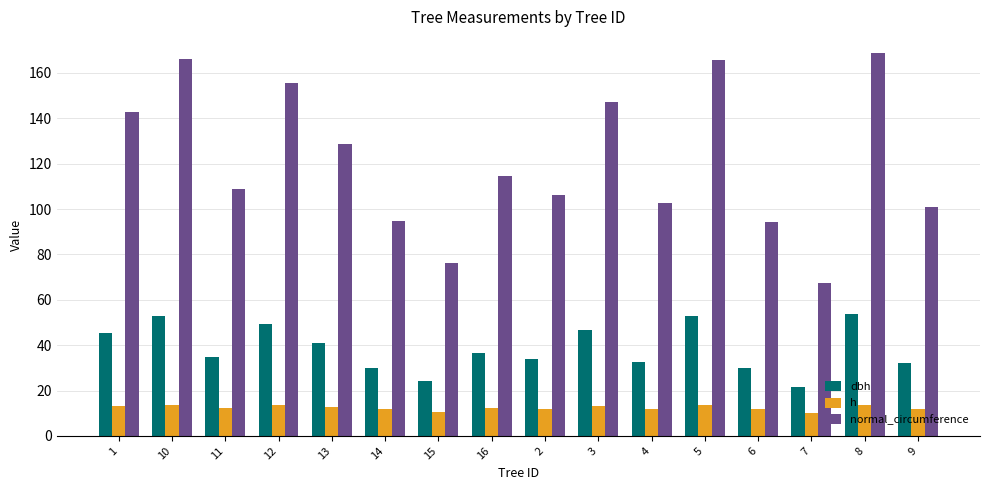

List the series in order of their overall mean, lowest first.

h, dbh, normal_circumference